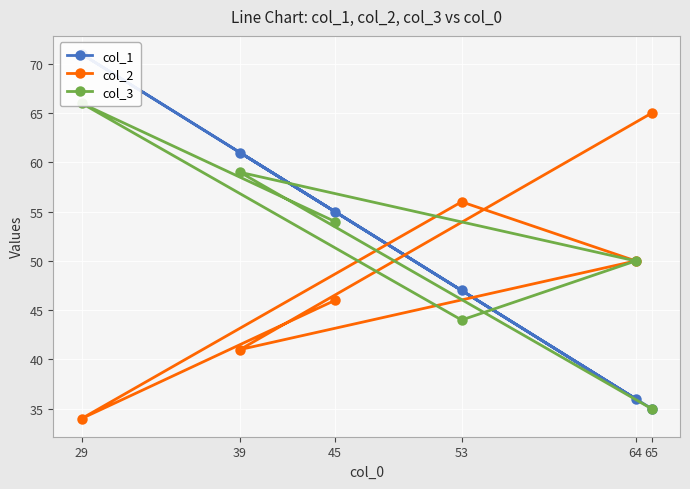

The value of col_3 at 53 is 44. True or false?

True